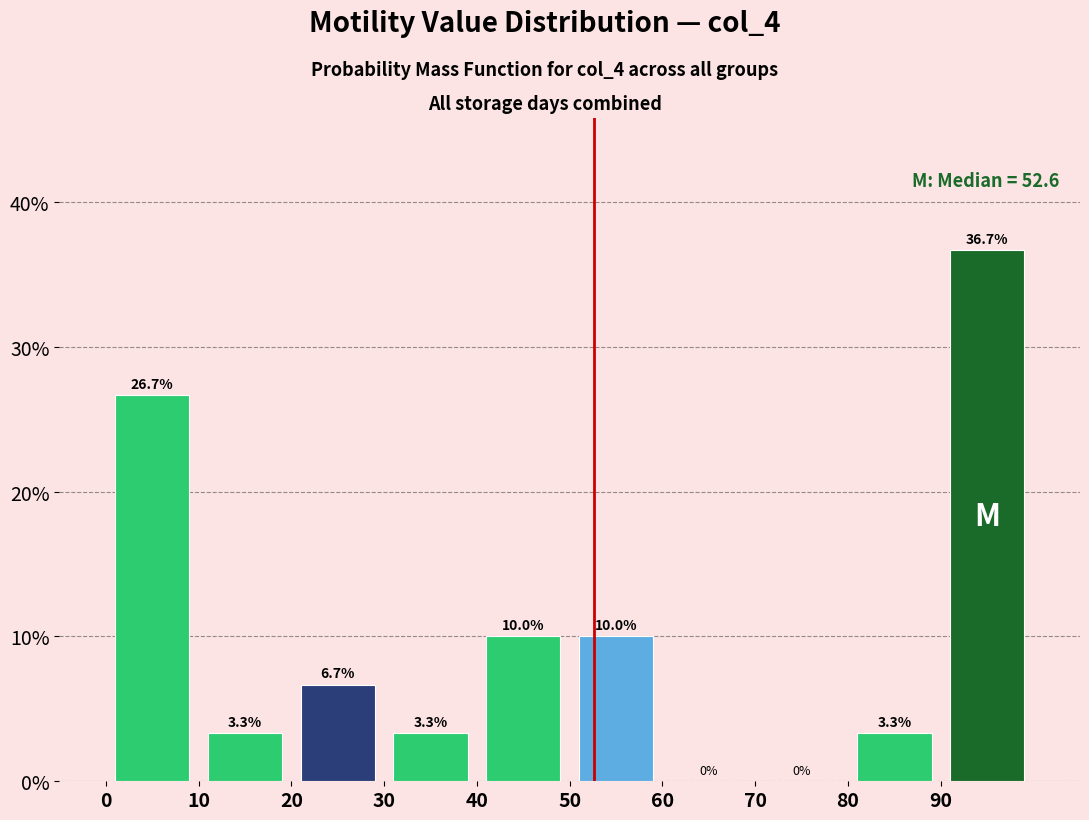

Reading left to right, transcribe this chart: for each bar, give the range it covers on the x-axis and its height.

0 to 10: 26.7
10 to 20: 3.3
20 to 30: 6.7
30 to 40: 3.3
40 to 50: 10.0
50 to 60: 10.0
60 to 70: 0.0
70 to 80: 0.0
80 to 90: 3.3
90 to 100: 36.7